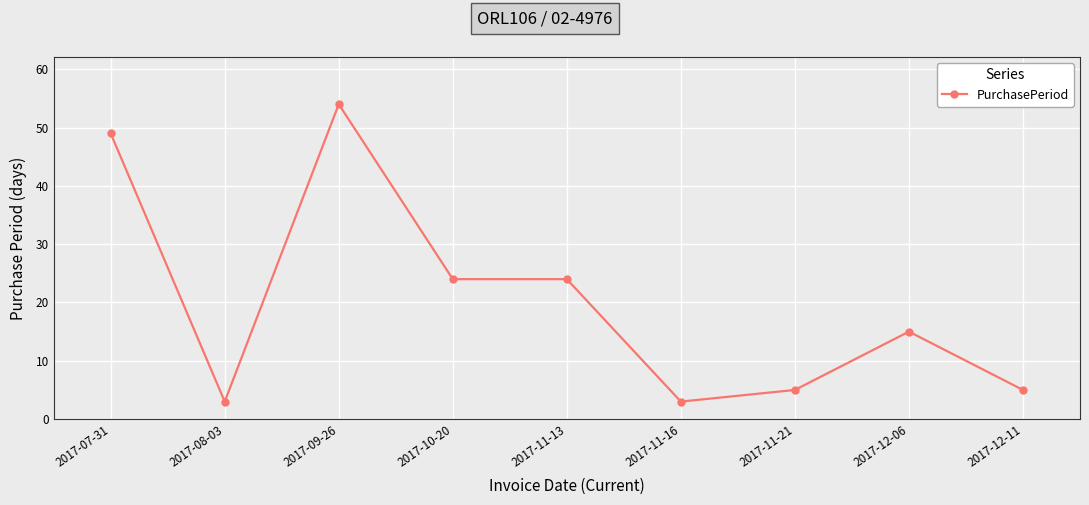

What is the difference between the maximum and minimum values?

51